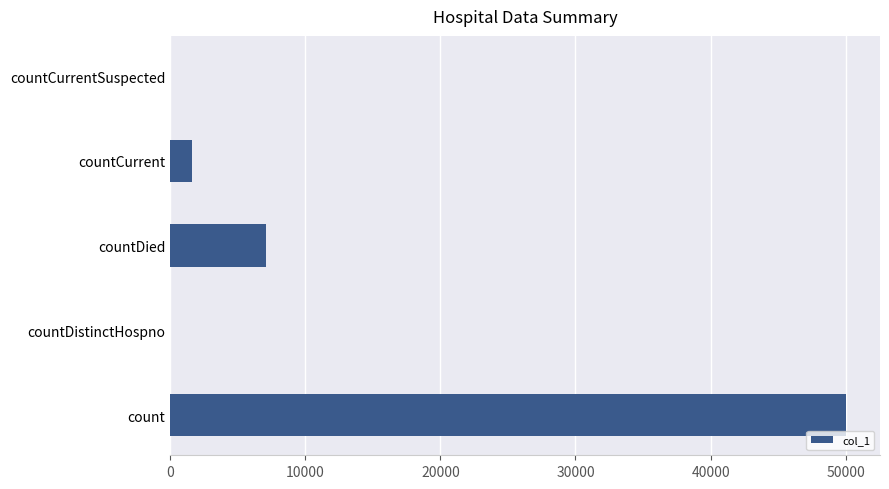

Reading bottom to top, list all the values displayed in this chart.

count=50040	countDistinctHospno=0	countDied=7066	countCurrent=1630	countCurrentSuspected=0